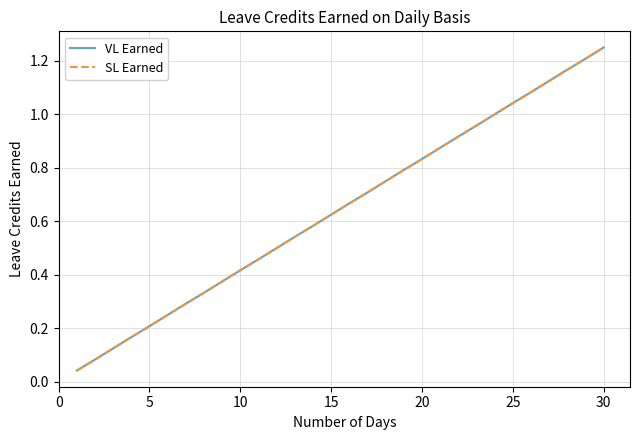

Reading left to right, transcribe all the data shown in this chart.

VL Earned: 0.0	0.1	0.1	0.2	0.2	0.2	0.3	0.3	0.4	0.4	0.5	0.5	0.5	0.6	0.6	0.7	0.7	0.8	0.8	0.8	0.9	0.9	1.0	1.0	1.0	1.1	1.1	1.2	1.2	1.2
SL Earned: 0.0	0.1	0.1	0.2	0.2	0.2	0.3	0.3	0.4	0.4	0.5	0.5	0.5	0.6	0.6	0.7	0.7	0.8	0.8	0.8	0.9	0.9	1.0	1.0	1.0	1.1	1.1	1.2	1.2	1.2